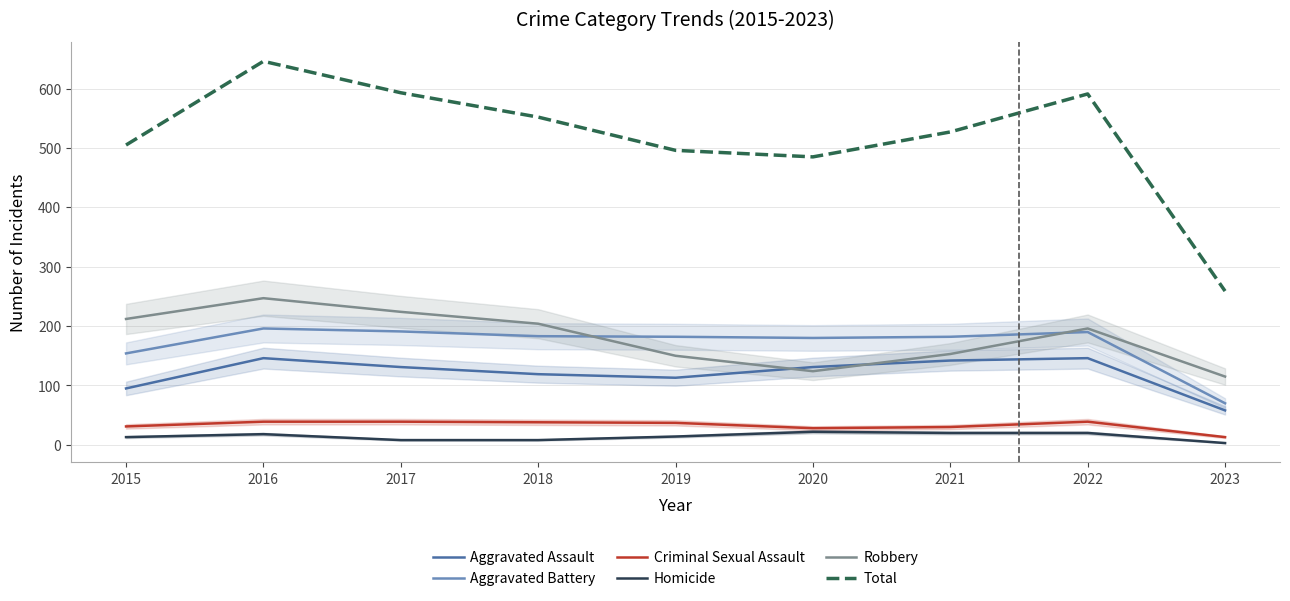

Count the number of data series in this chart.

6